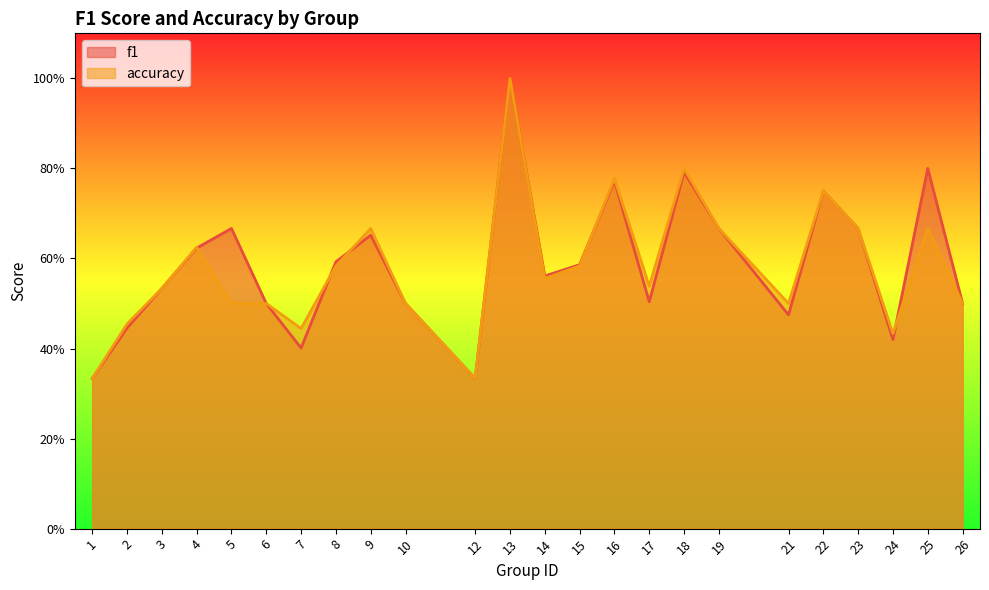

At how many categories does at least one series exceed 0?

24